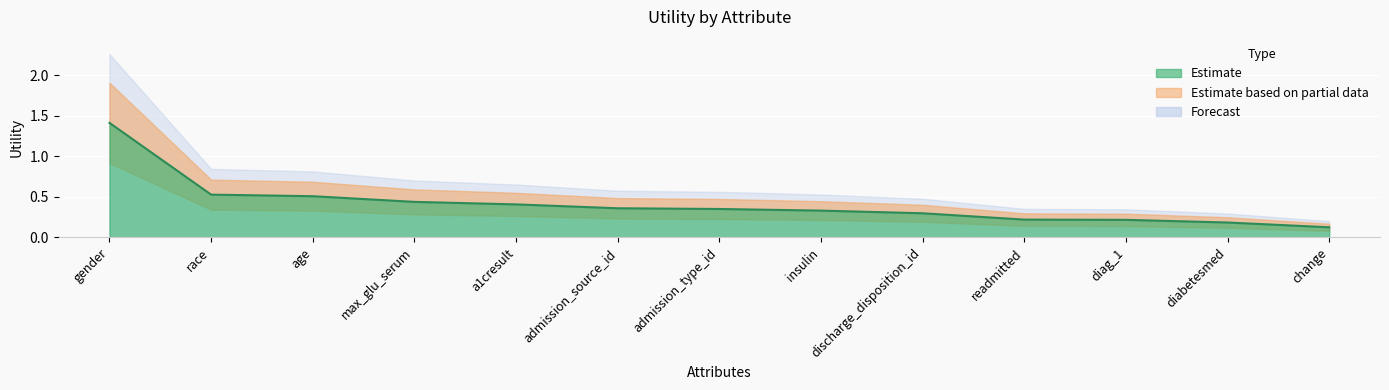

What is the maximum value shown in the chart?

1.4